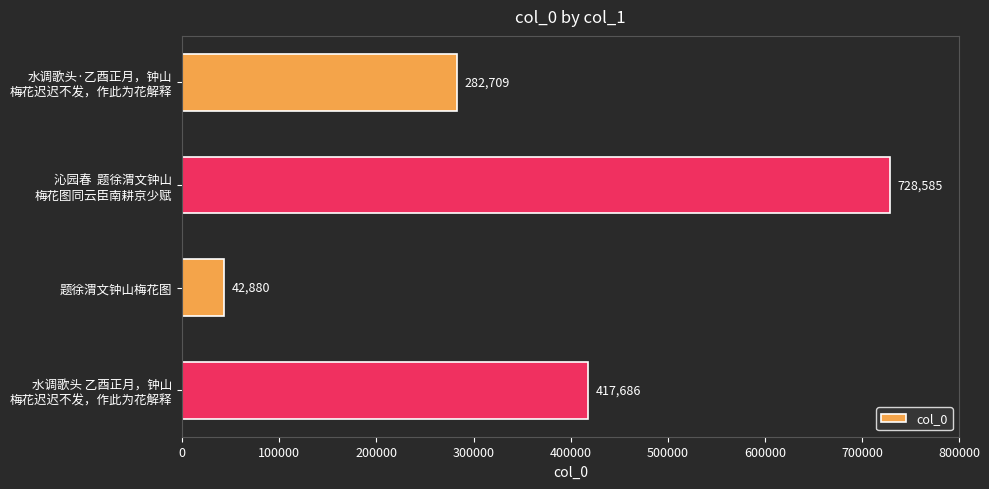

Count the values in the range 282709 to 728585.

3